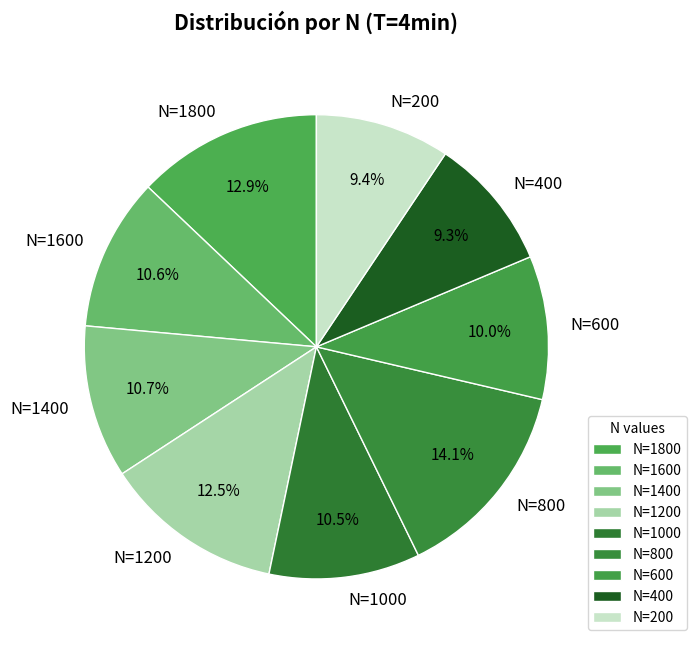

Between N=600 and N=1200, which is larger?

N=1200